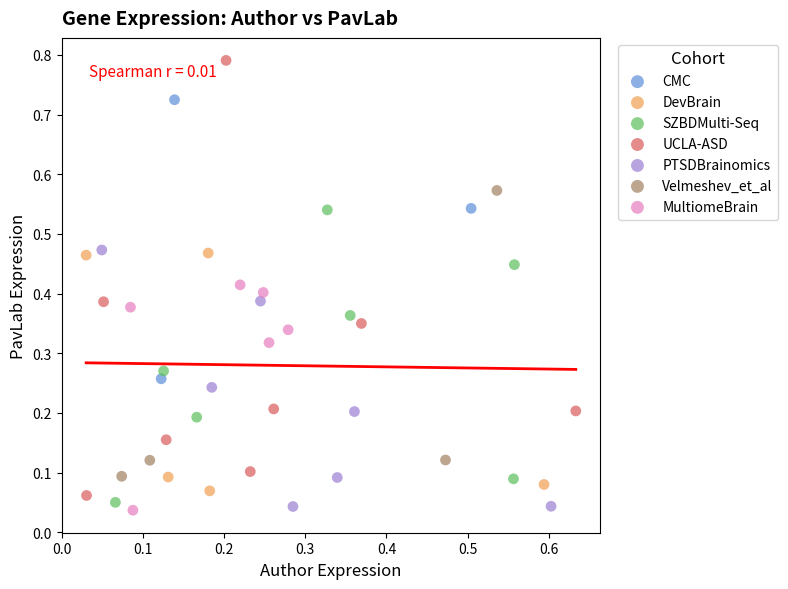

Which series has the largest Y range (max minus min)?

UCLA-ASD